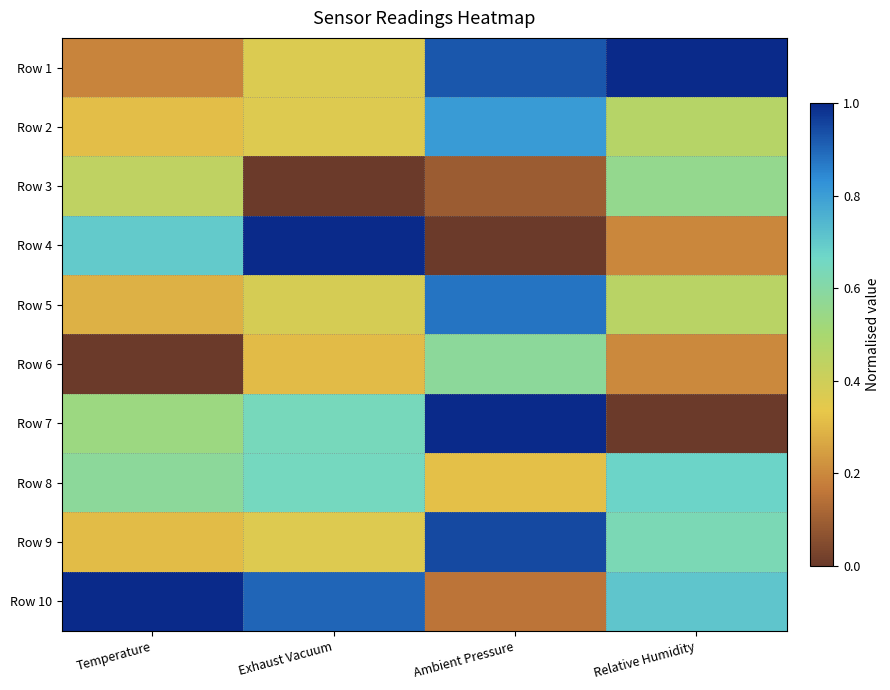

What is the spread (max minus min) of values at Relative Humidity?

1.0